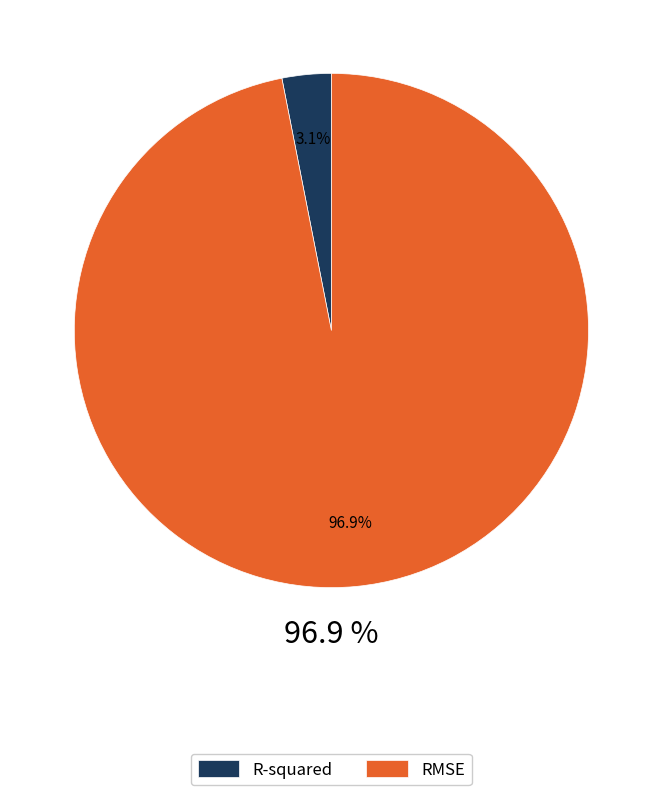

What is the total percentage of RMSE and R-squared?

100.0%